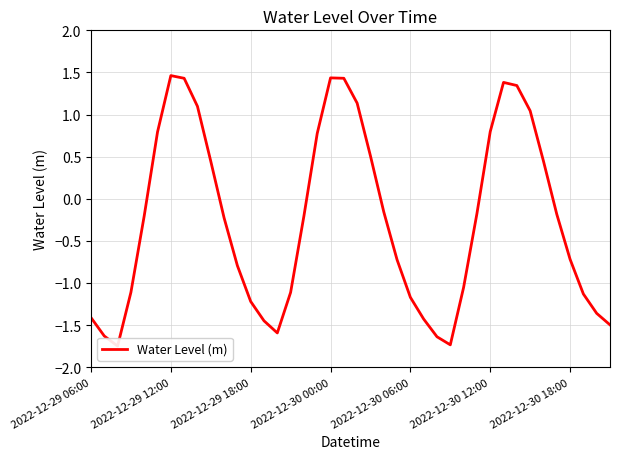

What is the sum of all values?

-10.1